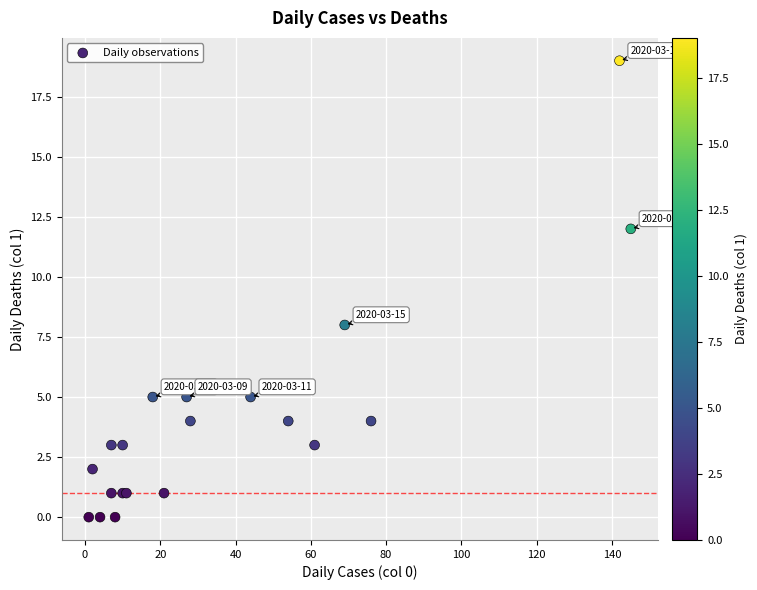

What Y value in the scatter plot is closest to 9?

8